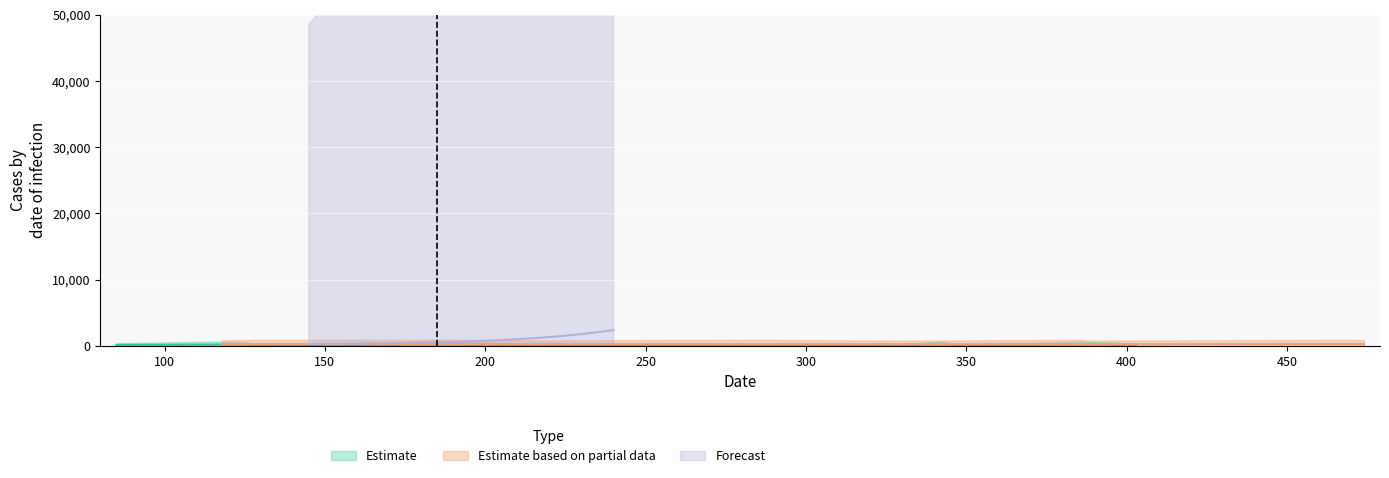

What is the sum of all Estimate values?

2544